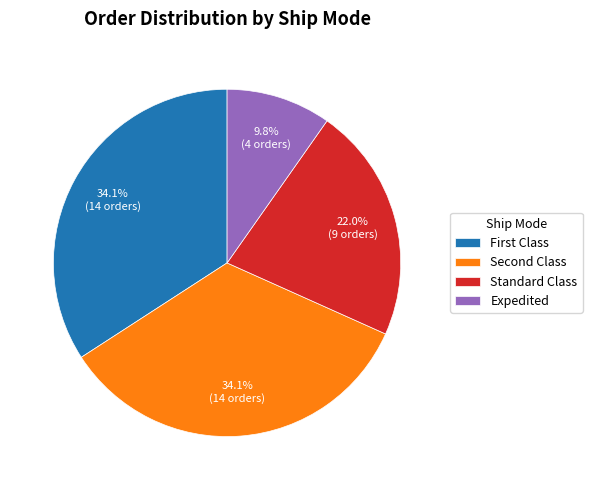

Is there any slice that represents more than half of the pie?

No